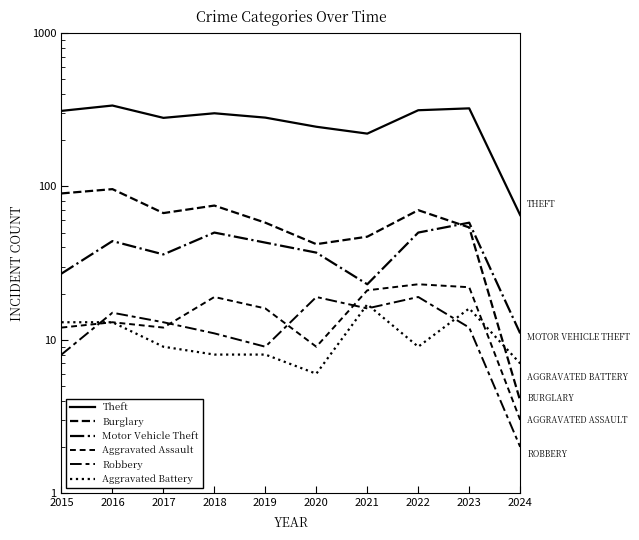

Is it true that Motor Vehicle Theft equals 4 at 2024?

False